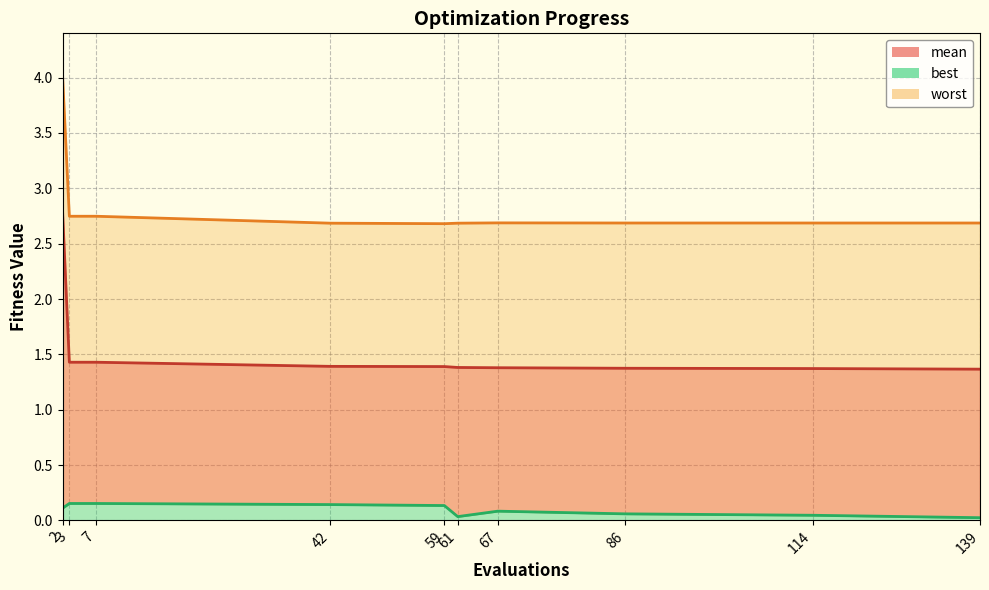

True or false: worst has a value of 2.7 at 67.

True